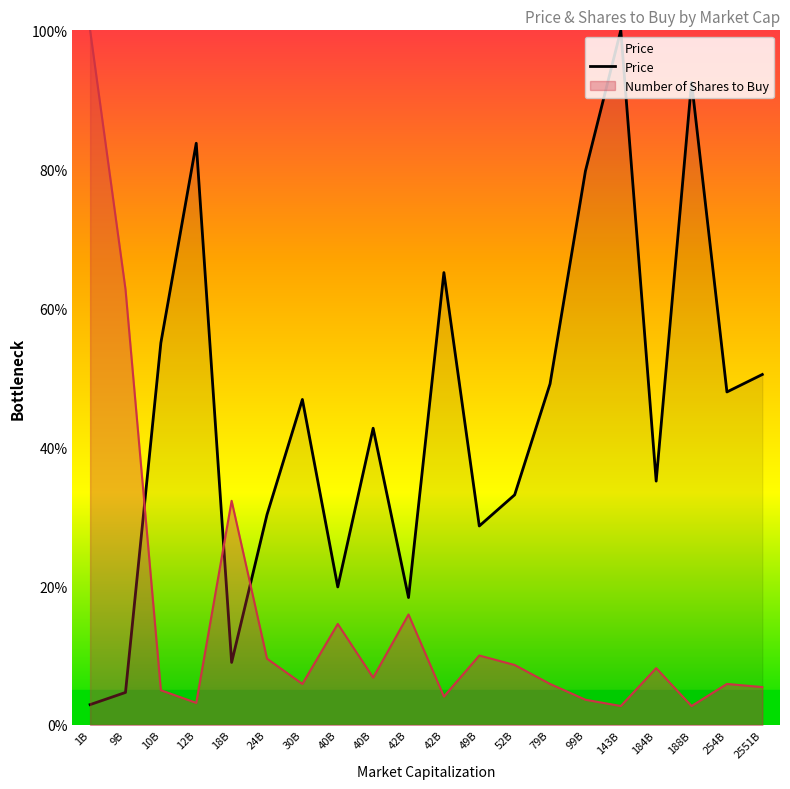

What is the smallest value displayed?

2.7